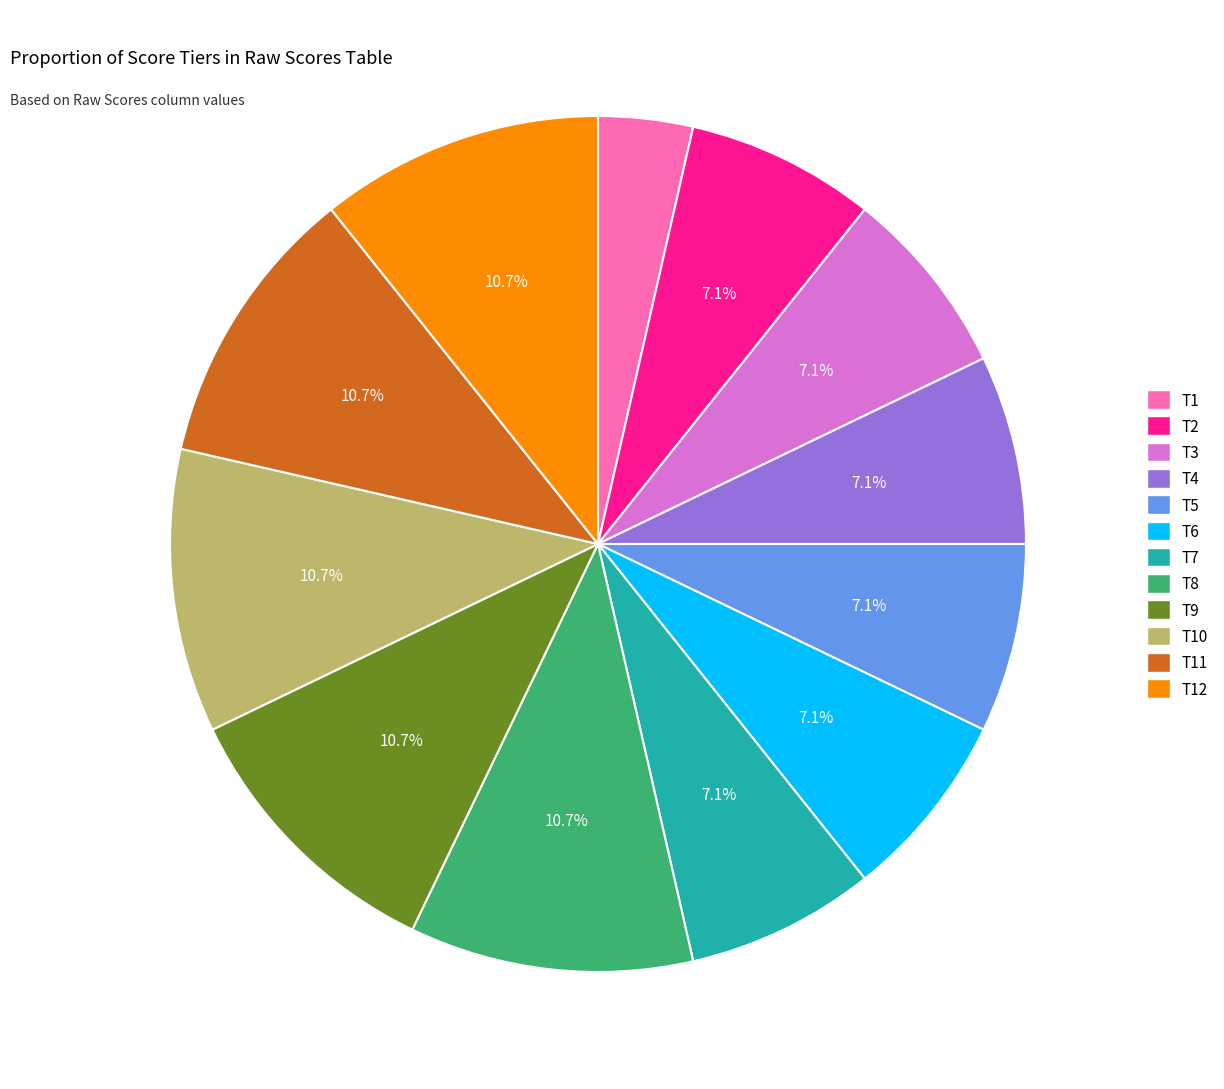

Does any single category account for the majority?

No